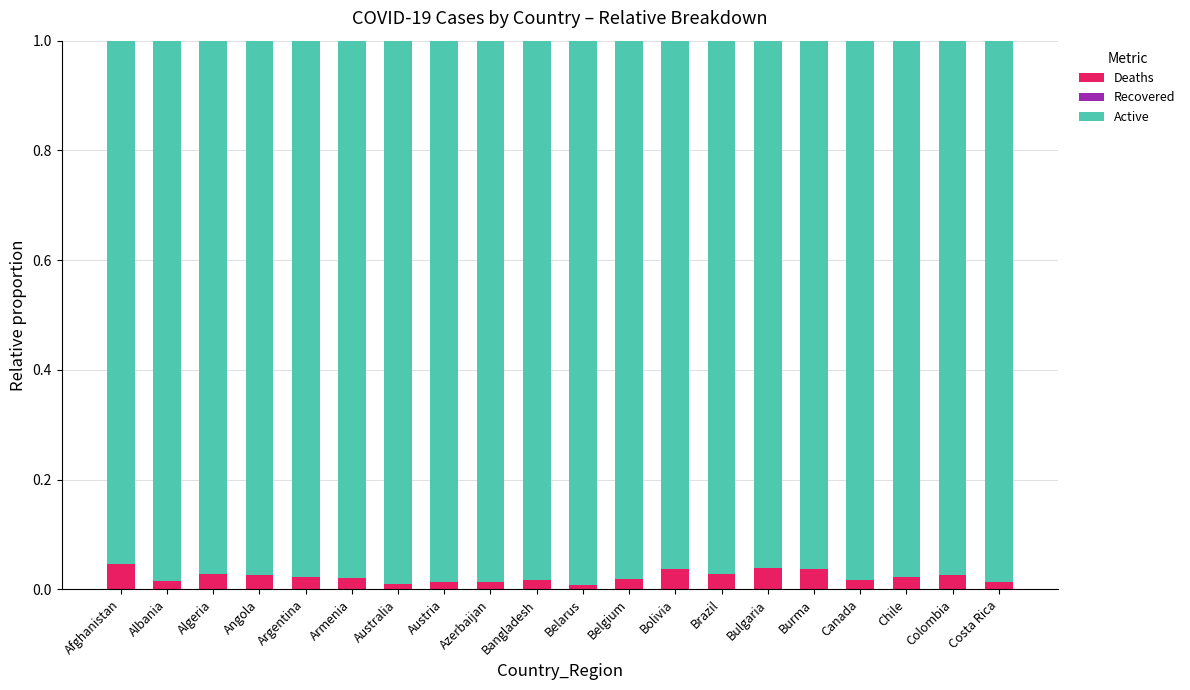

The Deaths series shows 0.0 at Albania. True or false?

True